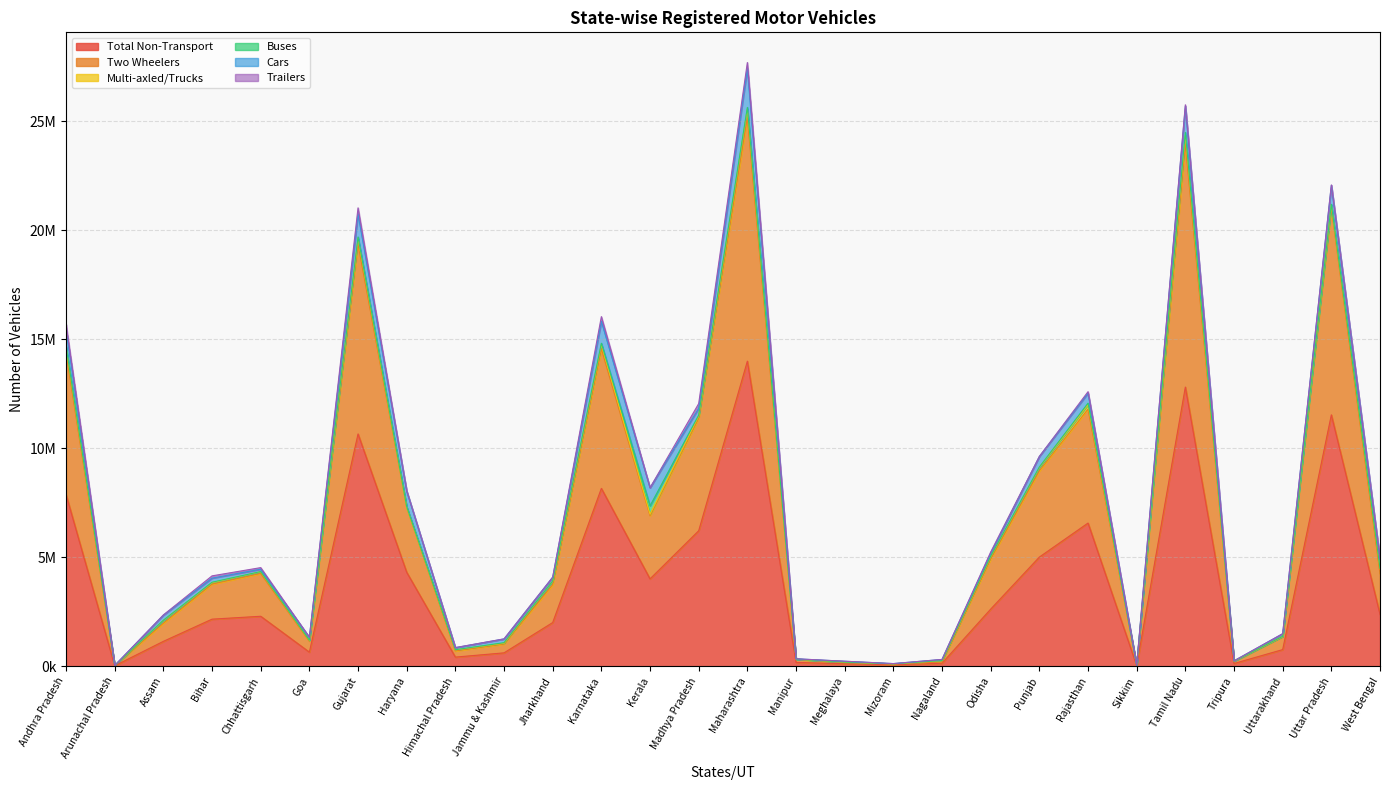

Does the chart have visible grid lines?

Yes